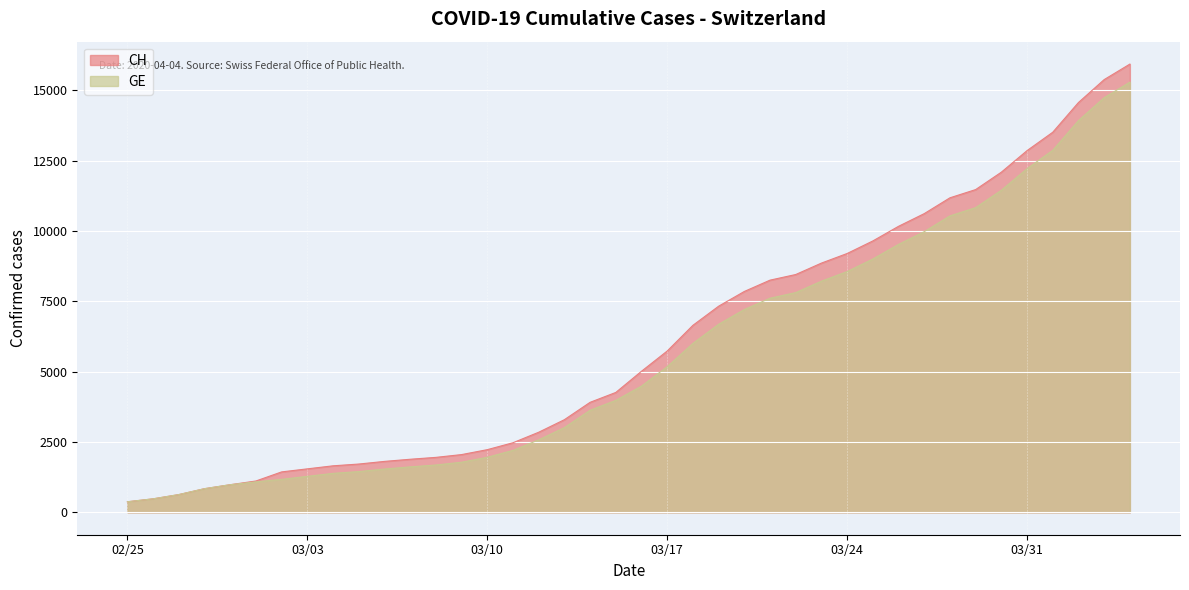

What is the difference between the GE values at 02/25 and 03/31?

11835